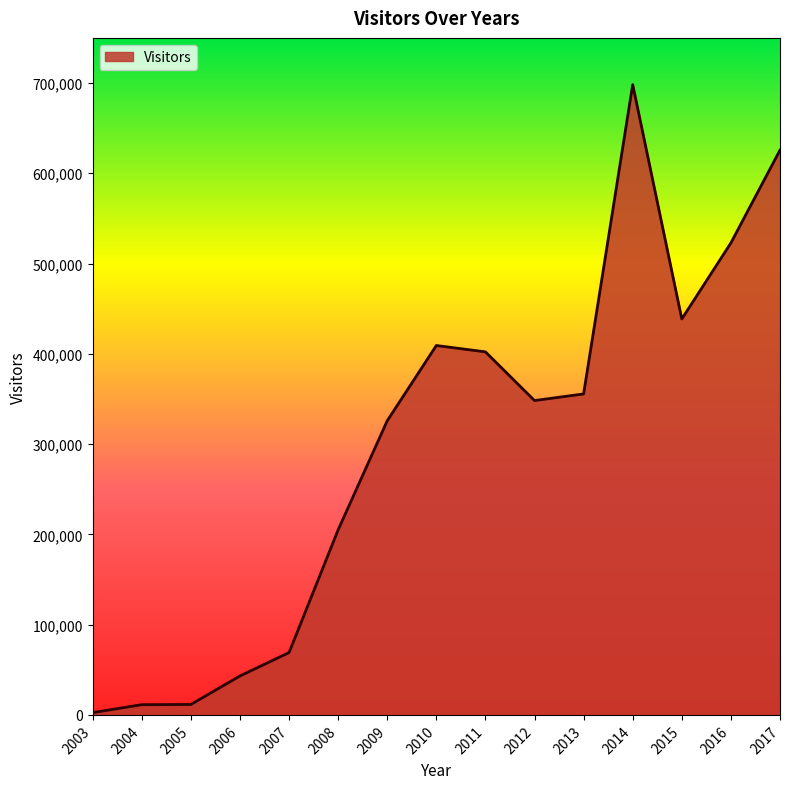

The value at 2013 is 502288. True or false?

False